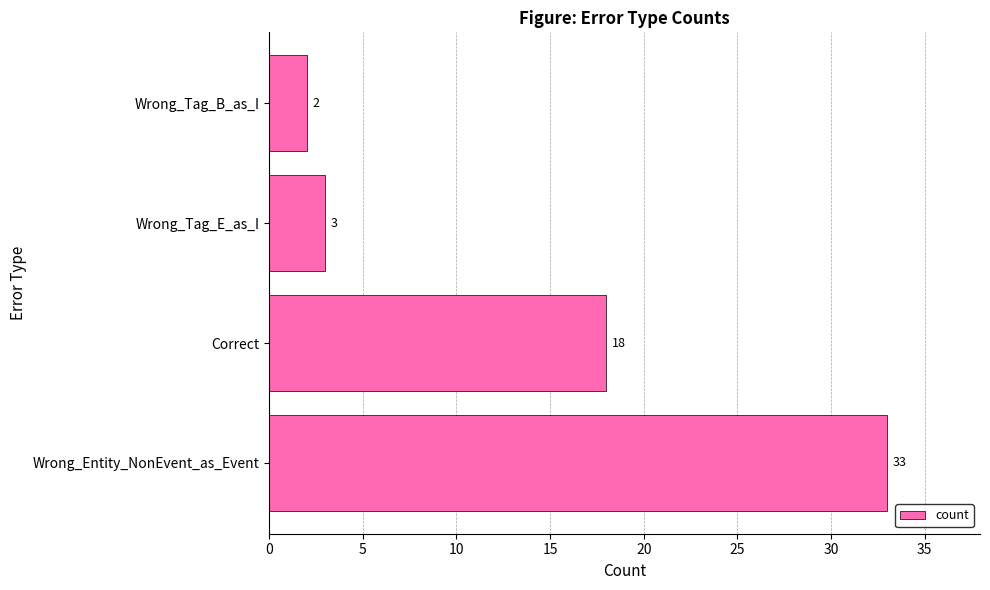

Between Wrong_Tag_E_as_I and Wrong_Entity_NonEvent_as_Event, which is larger?

Wrong_Entity_NonEvent_as_Event